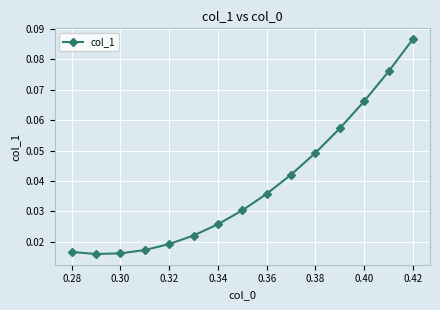

What is the sum of all values?

0.6